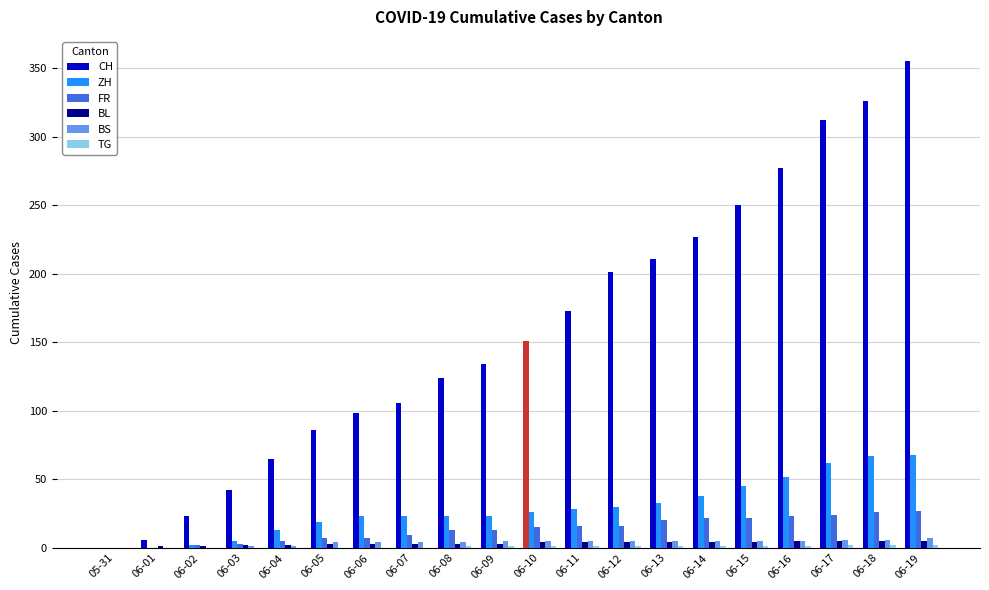

How many series are shown in this chart?

6